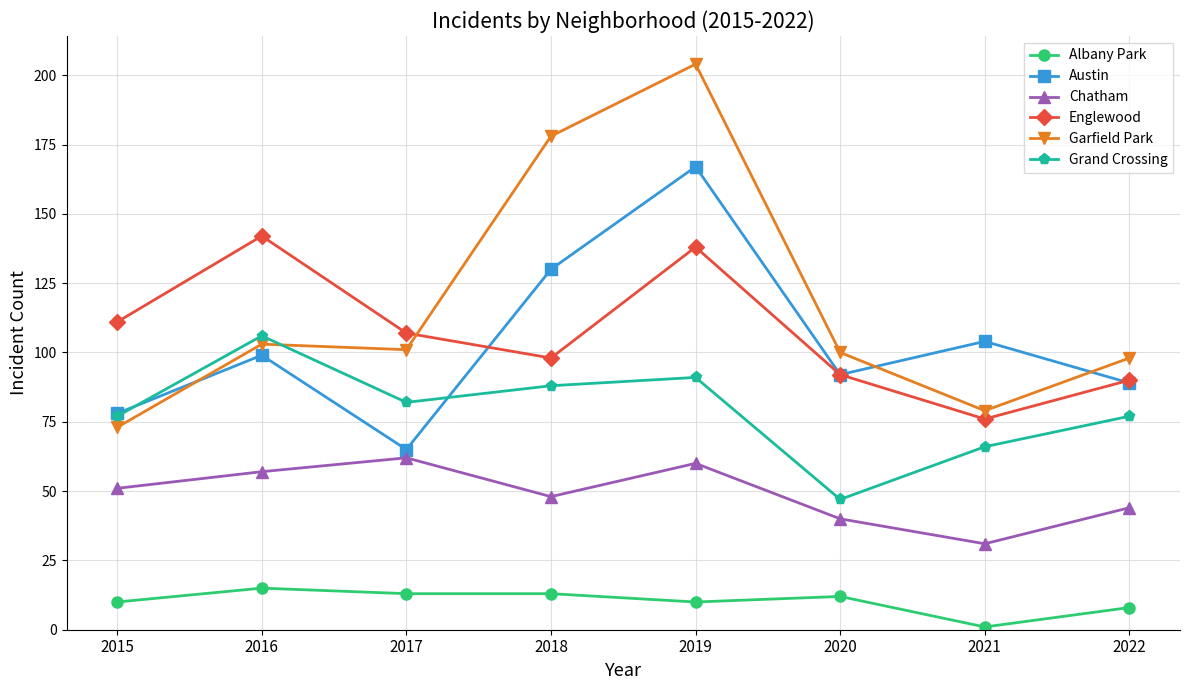

What is the sum of all Grand Crossing values?

634